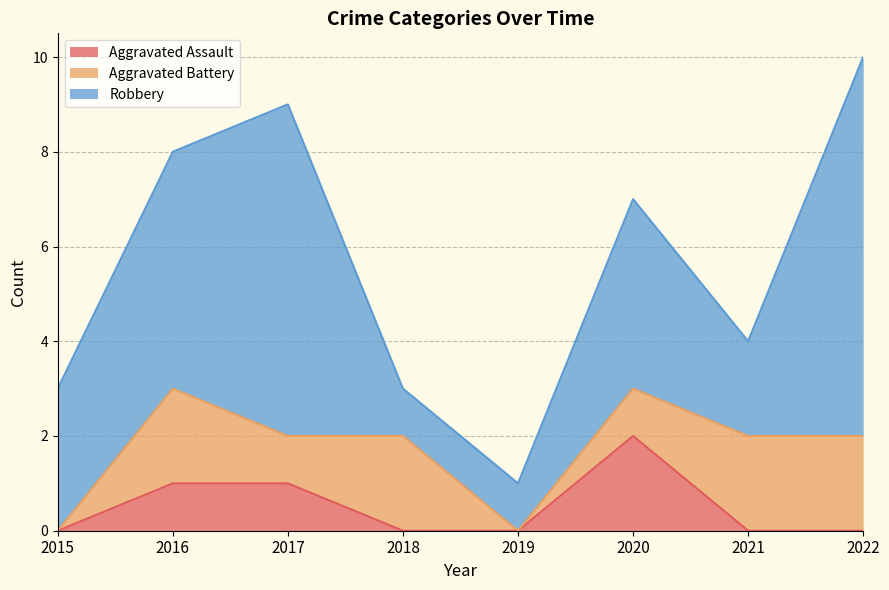

What is the difference between the Robbery values at 2021 and 2016?

3